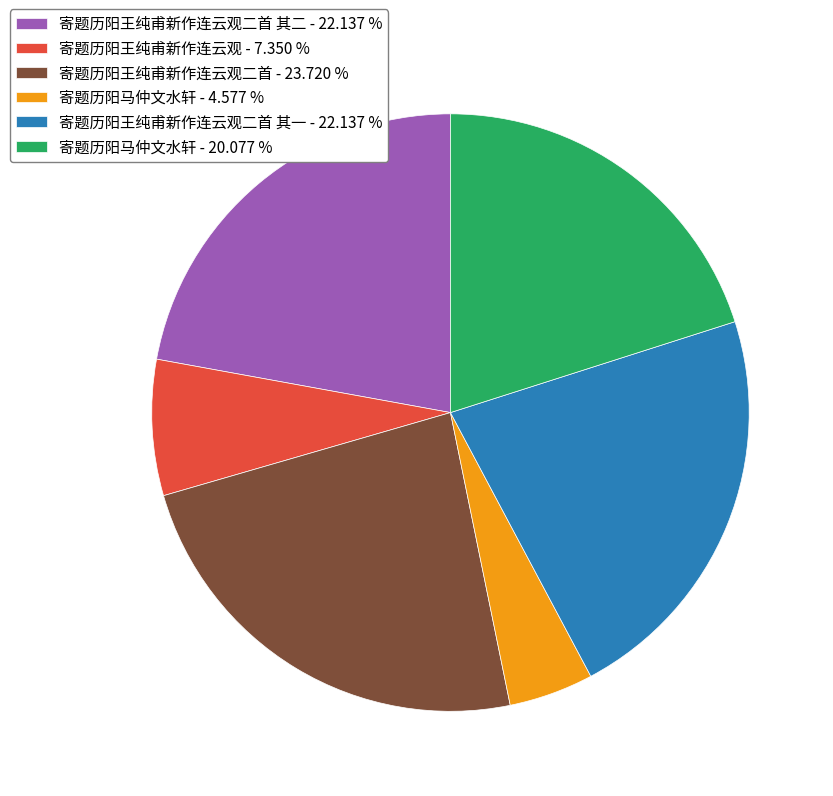

Count the number of slices in the pie.

6